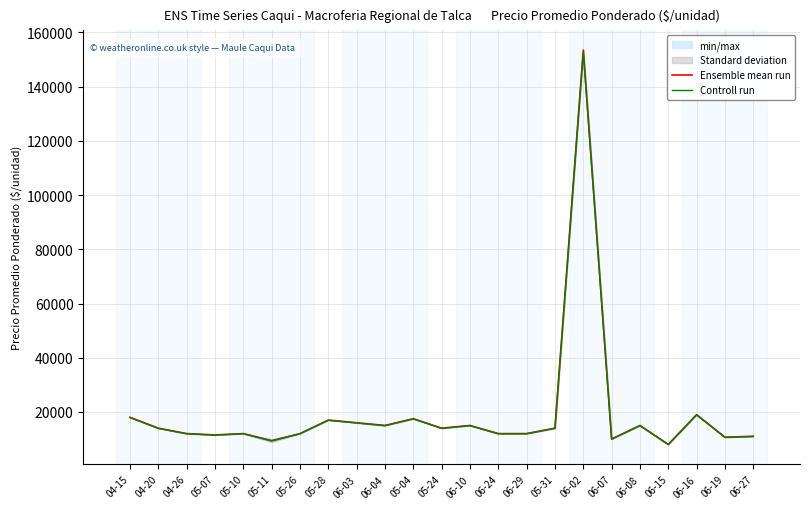

Which category has the highest value in the Ensemble mean run series?

06-02